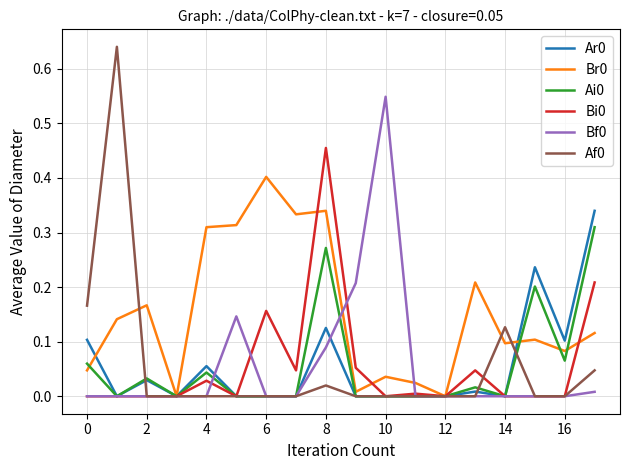

Is this an area chart (filled region under the line)?

No